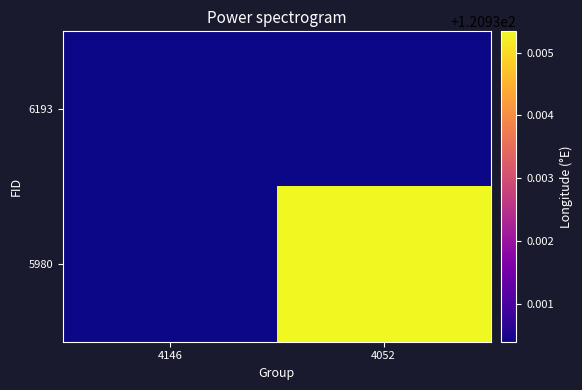

Reading left to right, list all the values displayed in this chart.

6193: 4146=120.9	4052=120.9
5980: 4146=120.9	4052=120.9